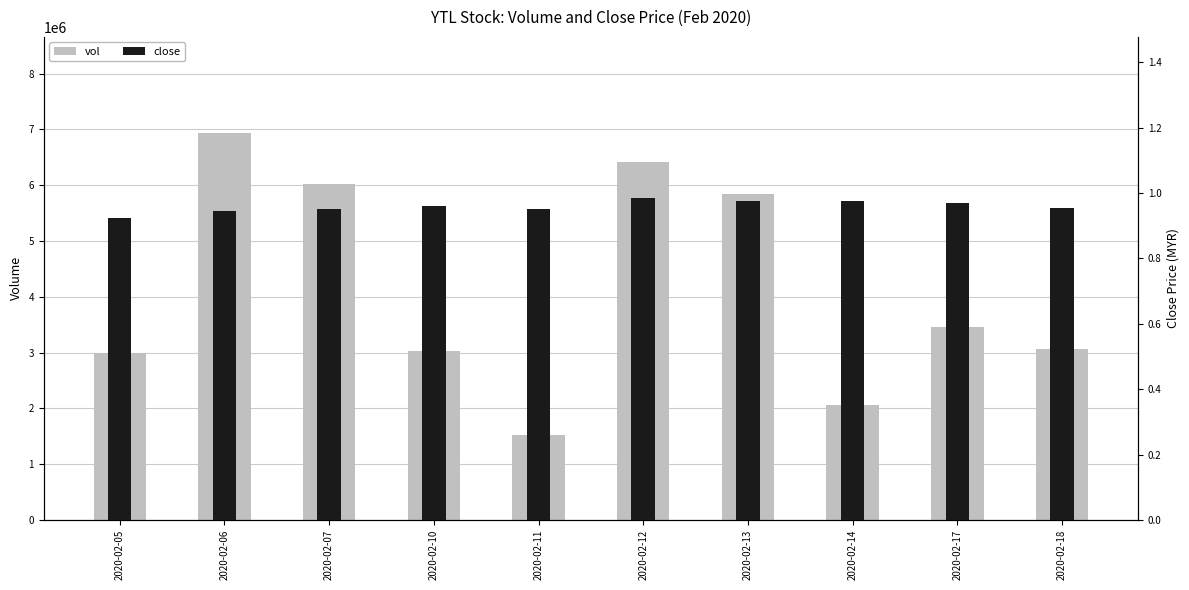

Rank the series by their average value, from highest to lowest.

vol, close